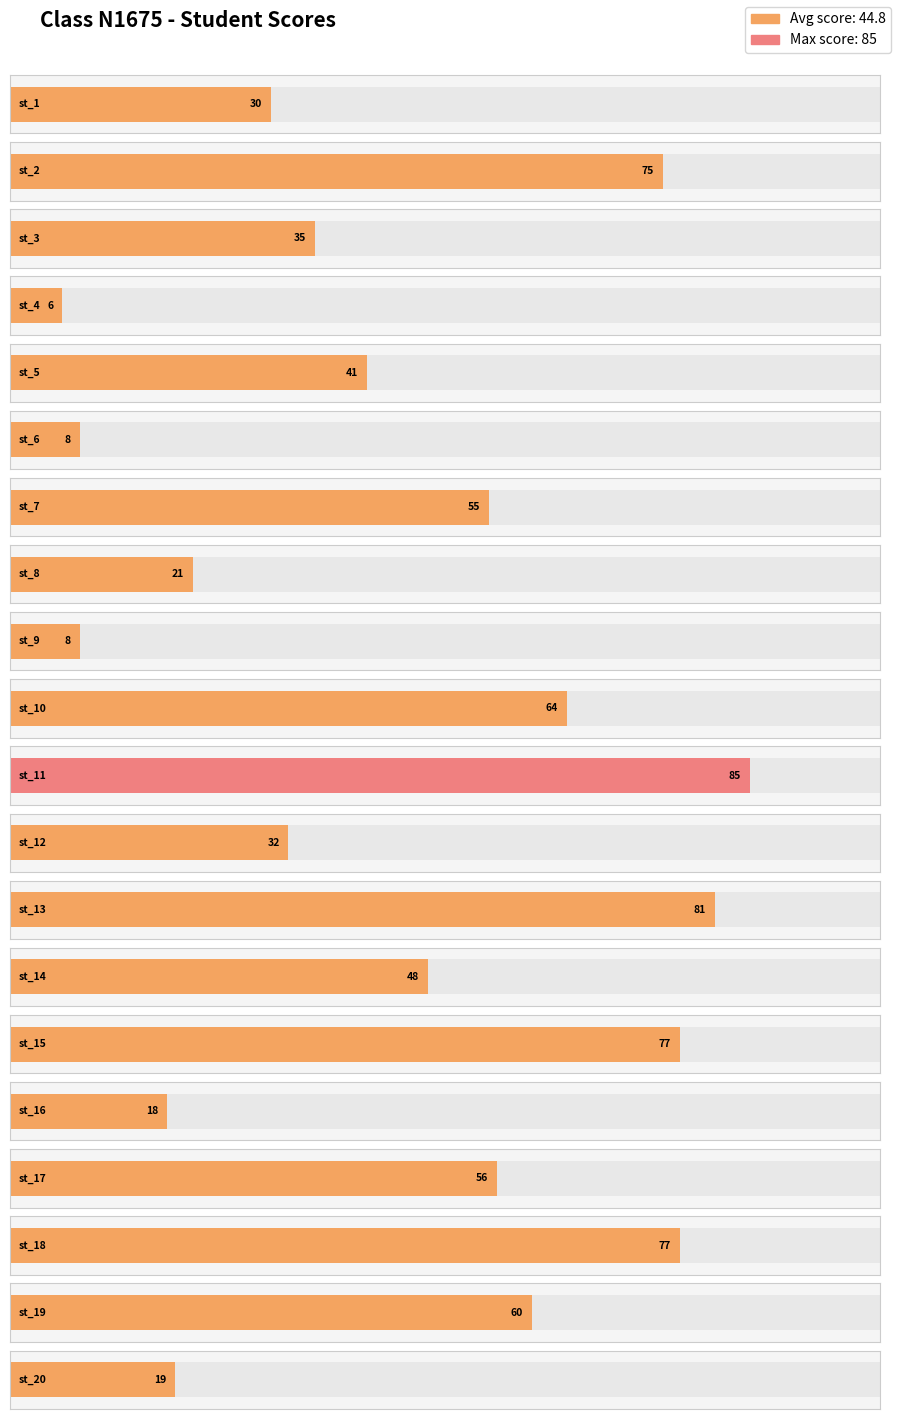

How many bars are there in total?

20